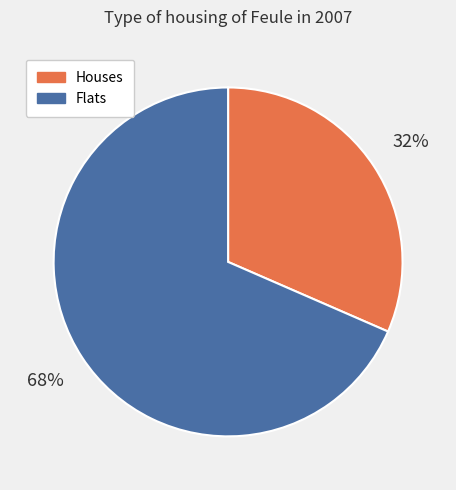

Rank the categories by value from highest to lowest.

Flats, Houses